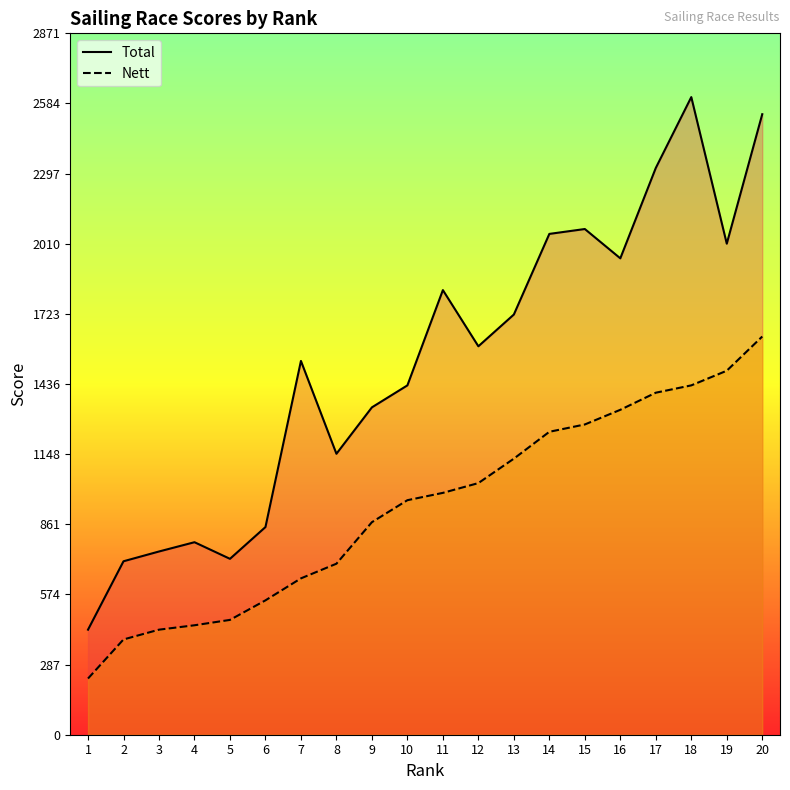

What is the difference between the maximum and minimum values in the Nett series?

1400